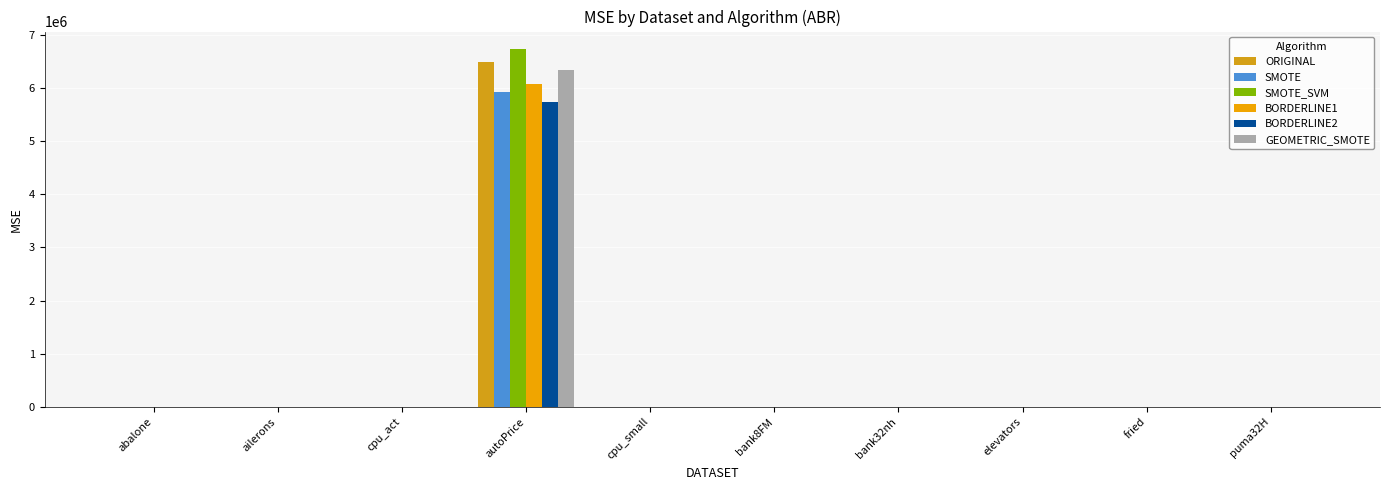

Between puma32H and bank8FM, which is larger?

bank8FM